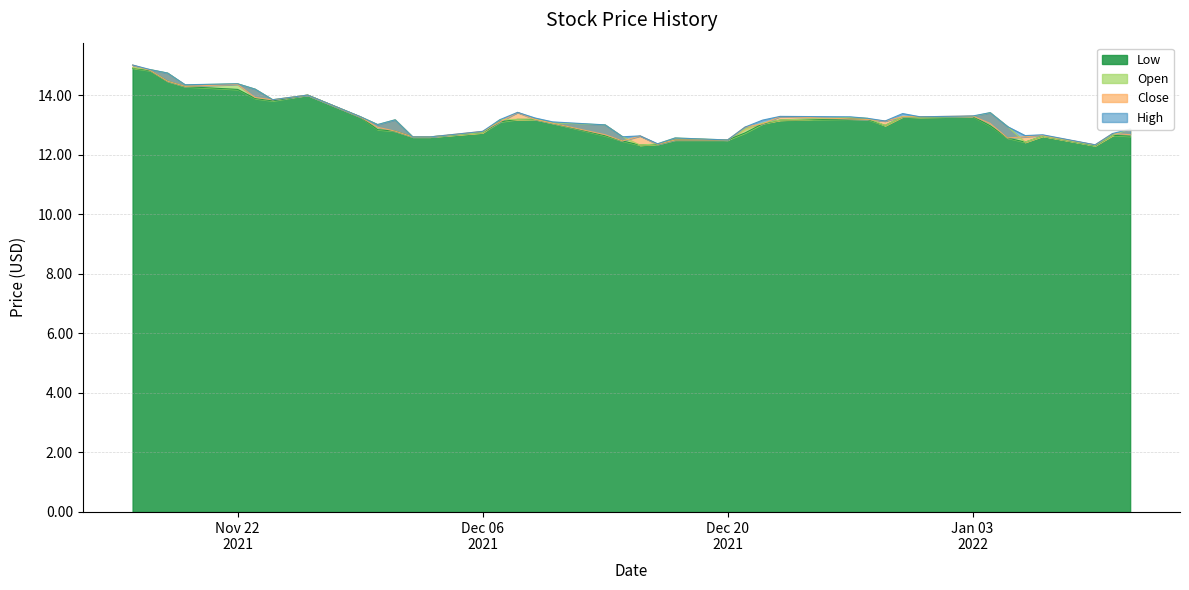

What is the difference between the second highest and second lowest values in the High series?

2.5